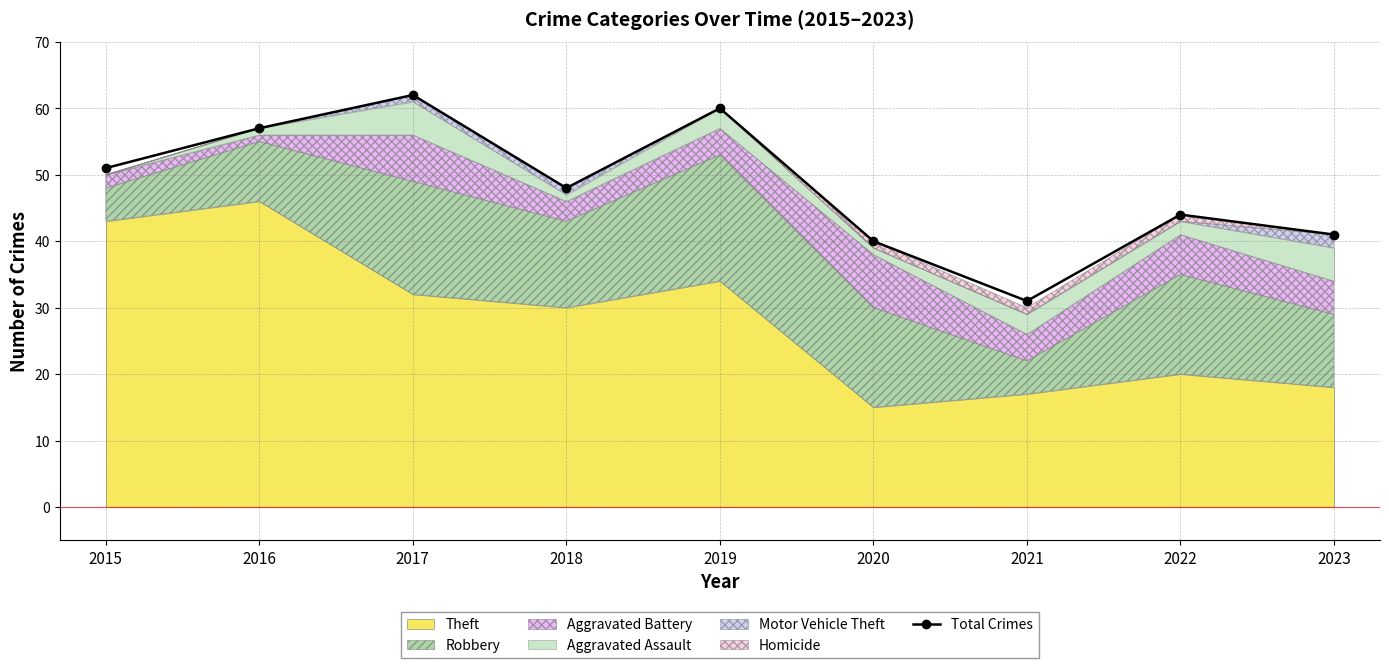

How many interior local peaks (higher than both neighbors) does the data have?

3